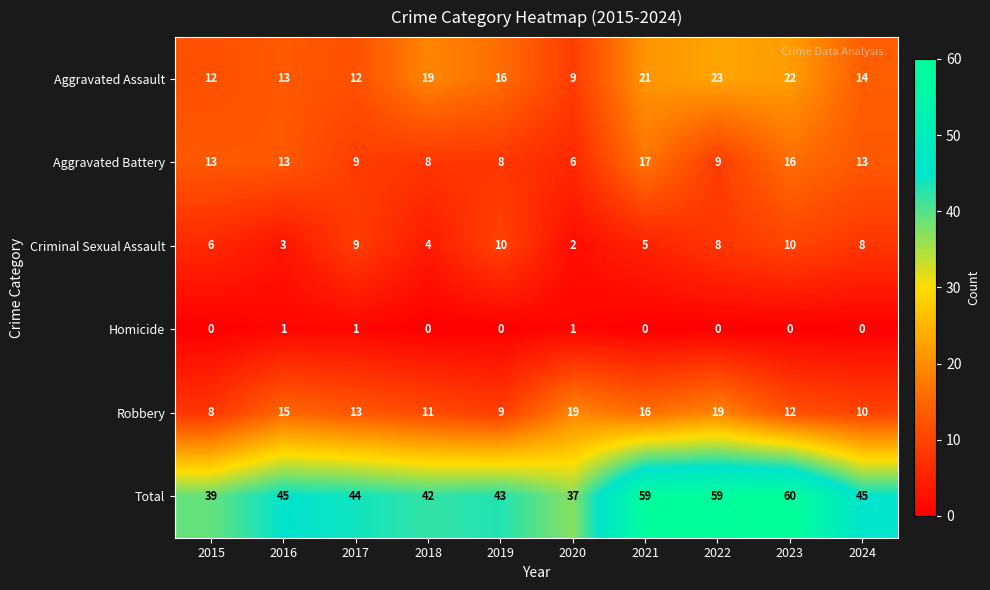

What is the difference between the second highest and minimum values in the Aggravated Assault series?

13